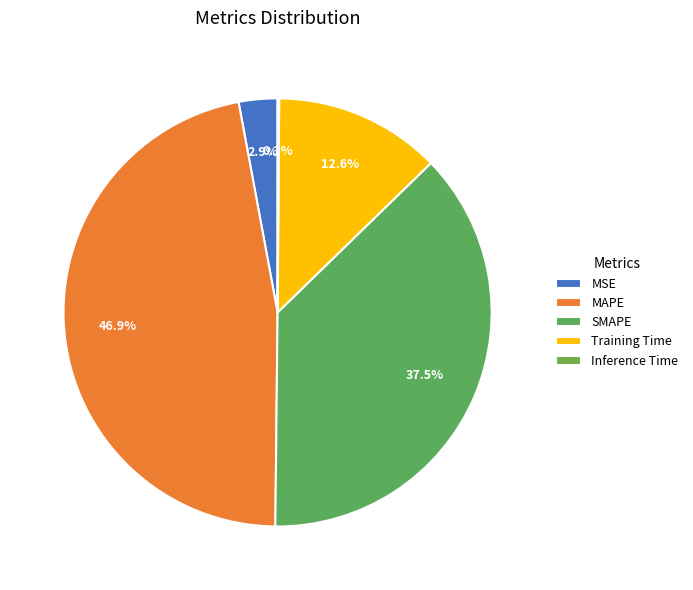

How many slices are in this pie chart?

5